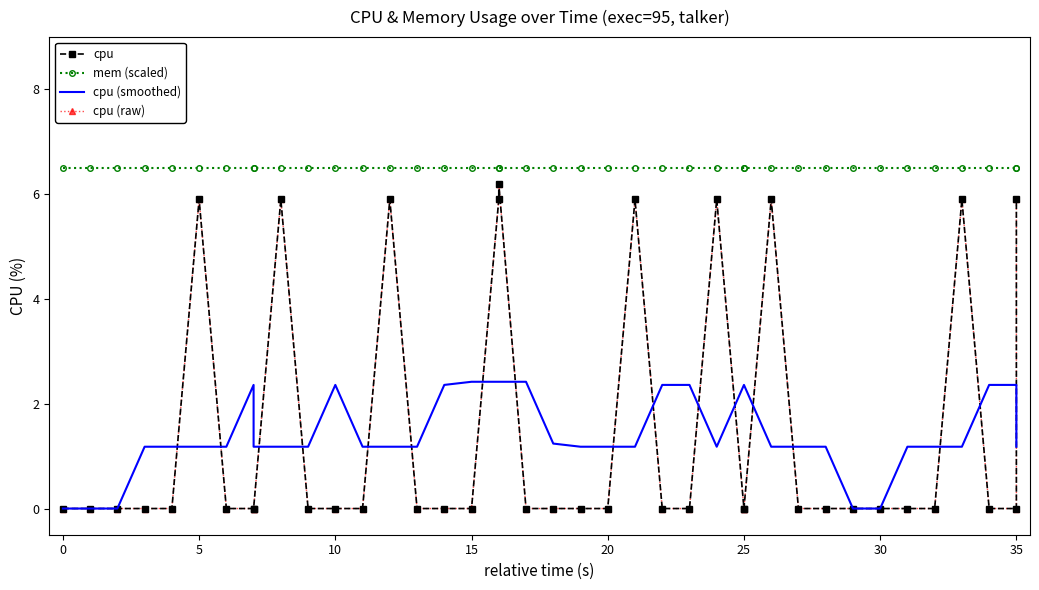

At how many categories does at least one series exceed 5?

40